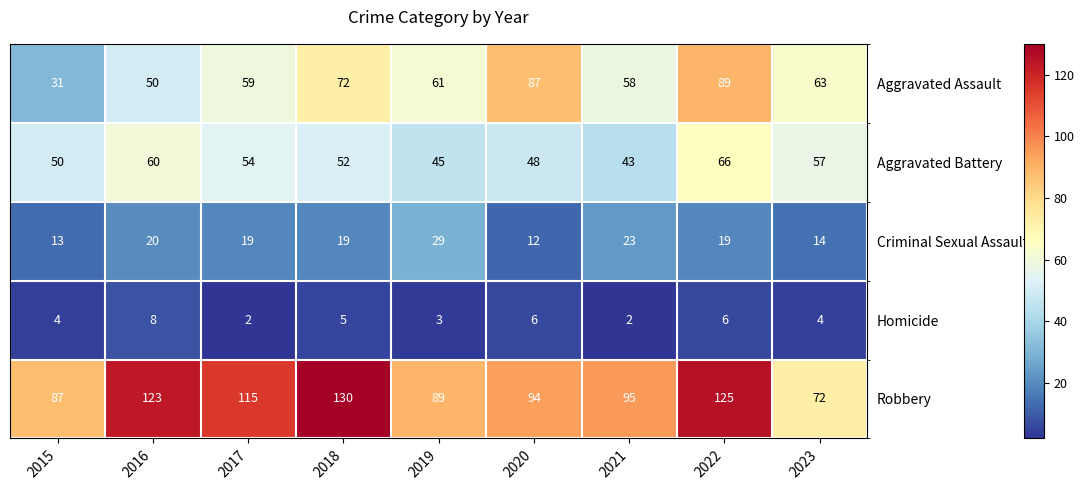

What is the difference between the highest and lowest values at 2020?

88